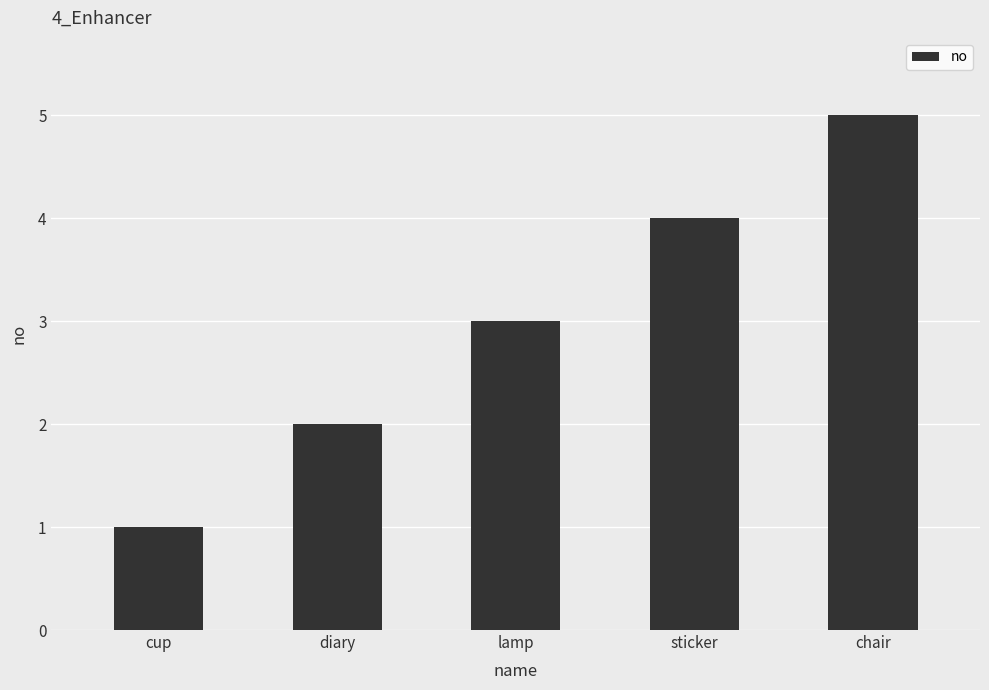

The value at chair is 8. True or false?

False